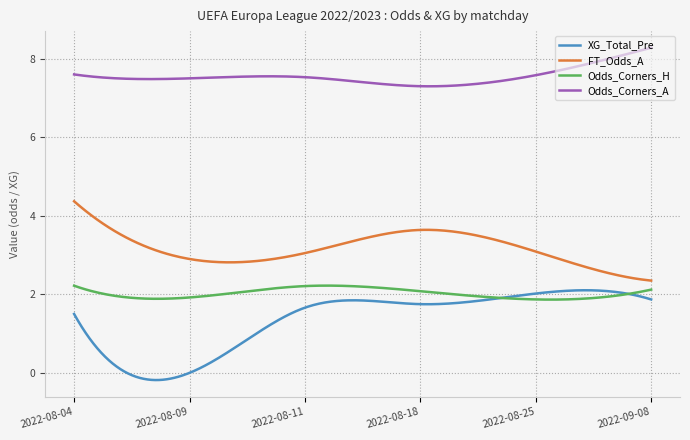

True or false: XG_Total_Pre and FT_Odds_A cross at least once.

False